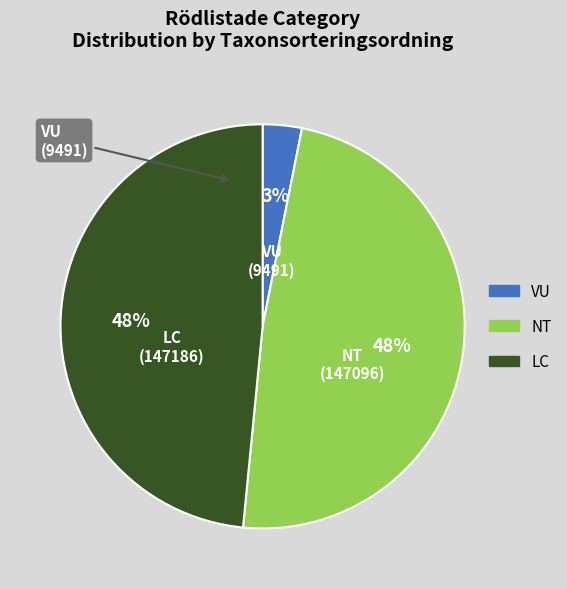

Is LC the majority of the pie?

No